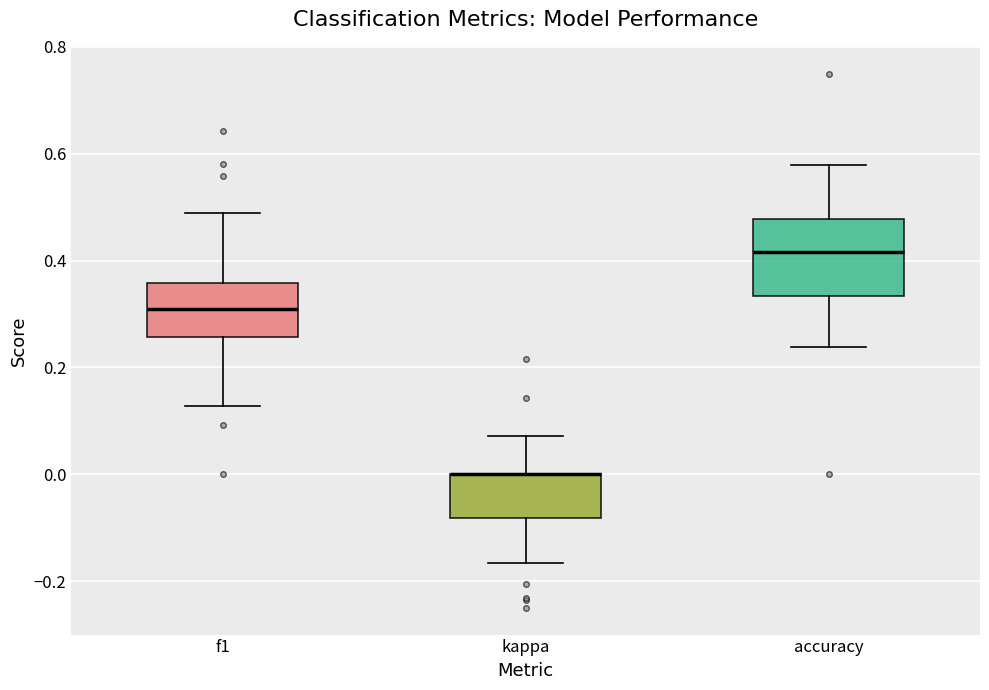

Which box is the tallest, from its lower edge to its upper edge?

accuracy